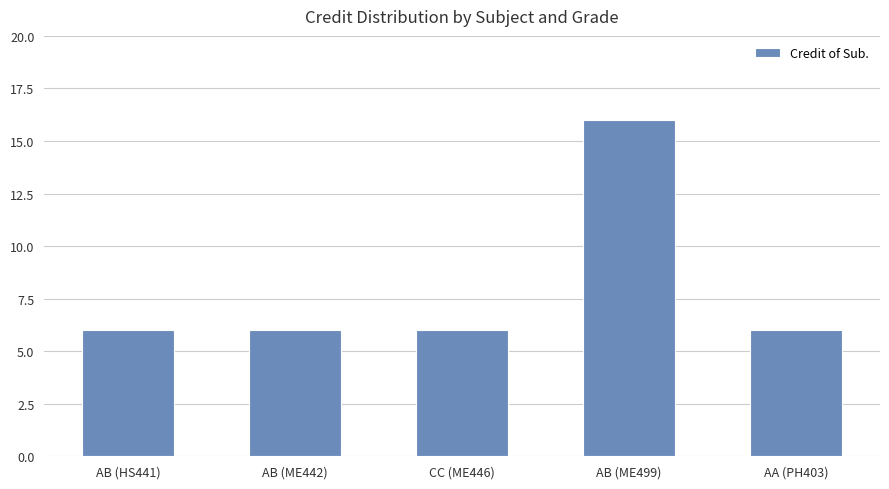

Does the chart contain stacked bars?

No